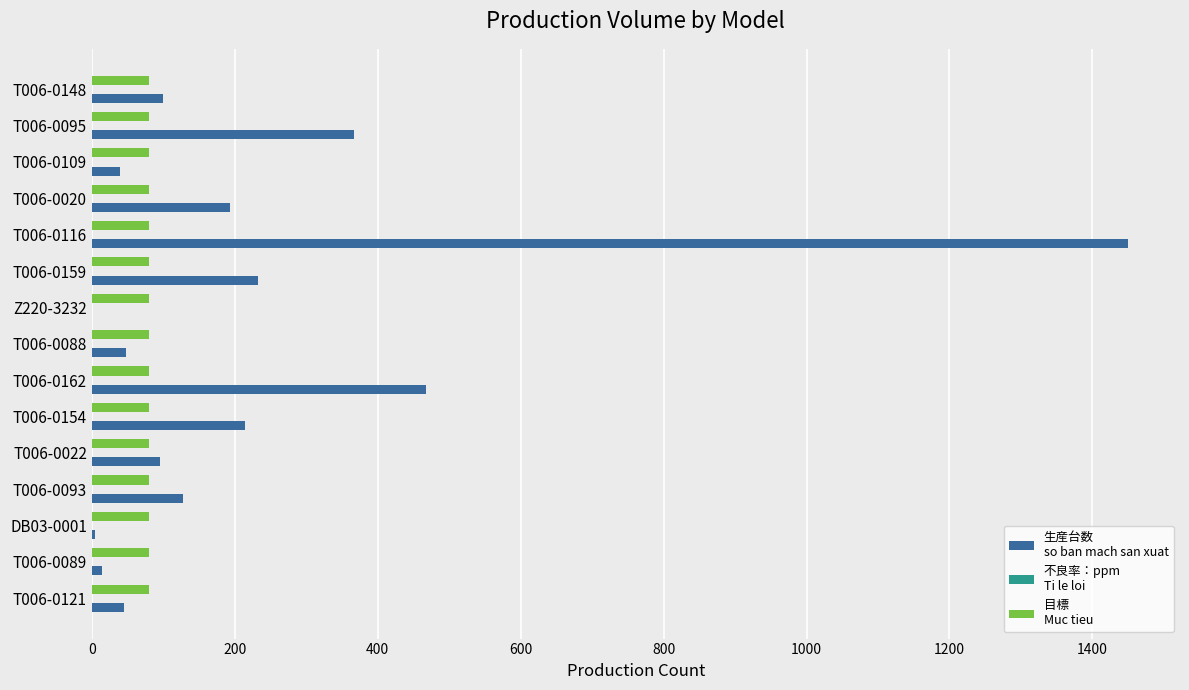

At which category is the sum across all series the highest?

T006-0116